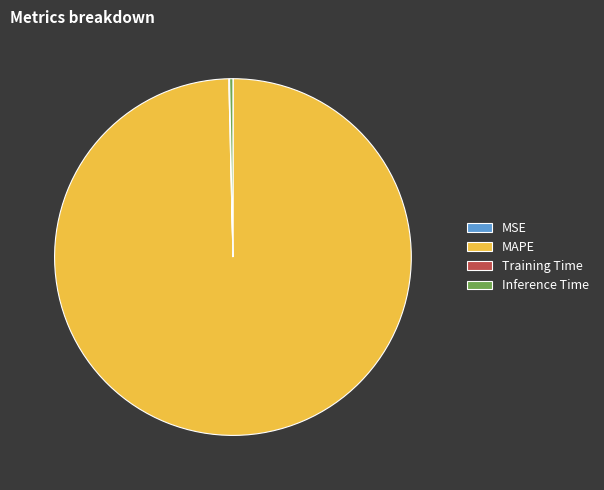

Is there any slice that represents more than half of the pie?

Yes